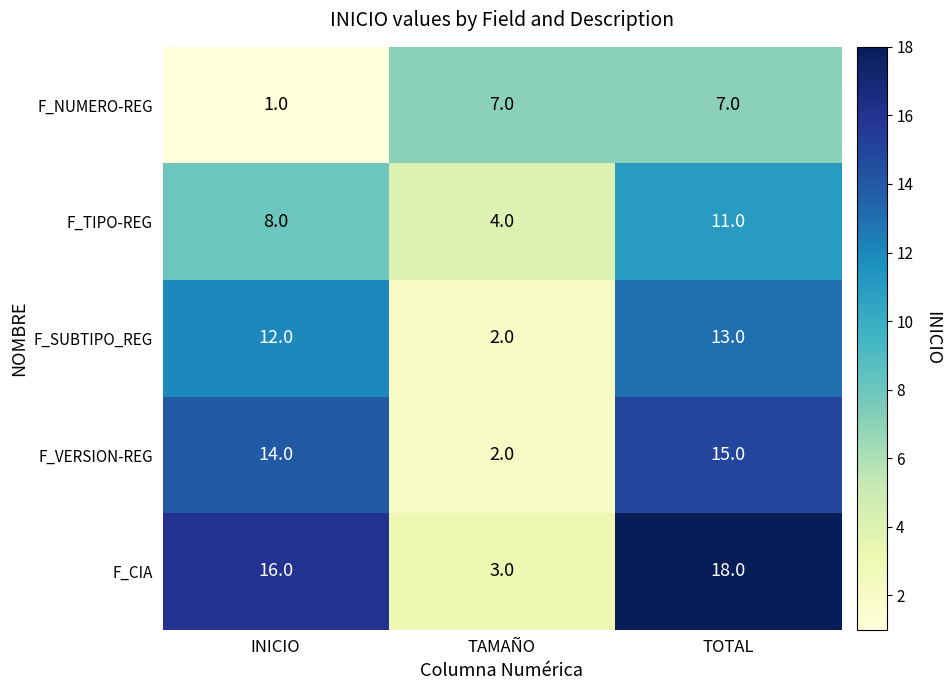

Reading left to right, what are all the values shown in this chart?

F_NUMERO-REG: 1	7	7
F_TIPO-REG: 8	4	11
F_SUBTIPO_REG: 12	2	13
F_VERSION-REG: 14	2	15
F_CIA: 16	3	18